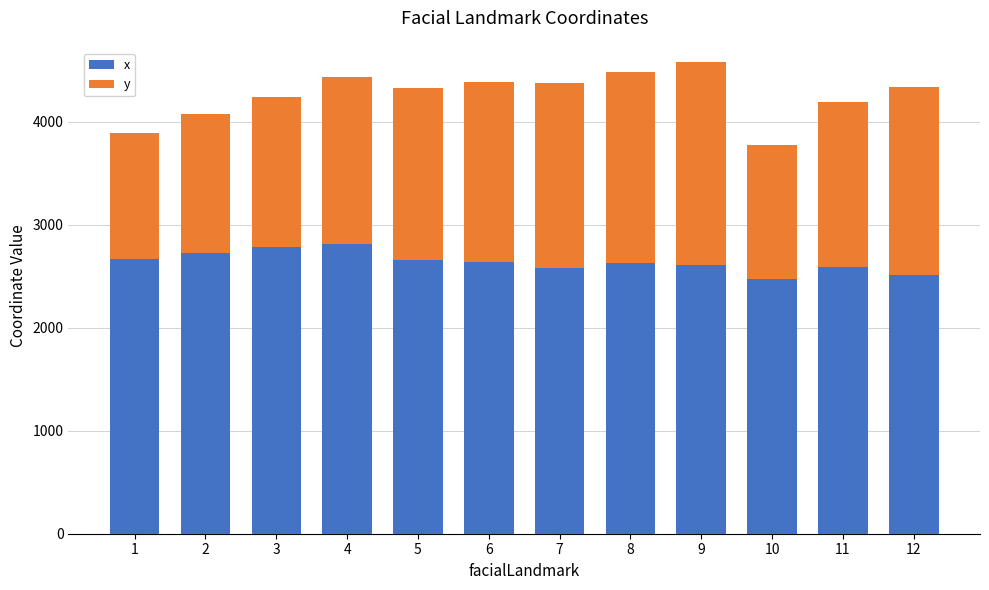

What is the difference between the maximum and second lowest values in the x series?

298.6